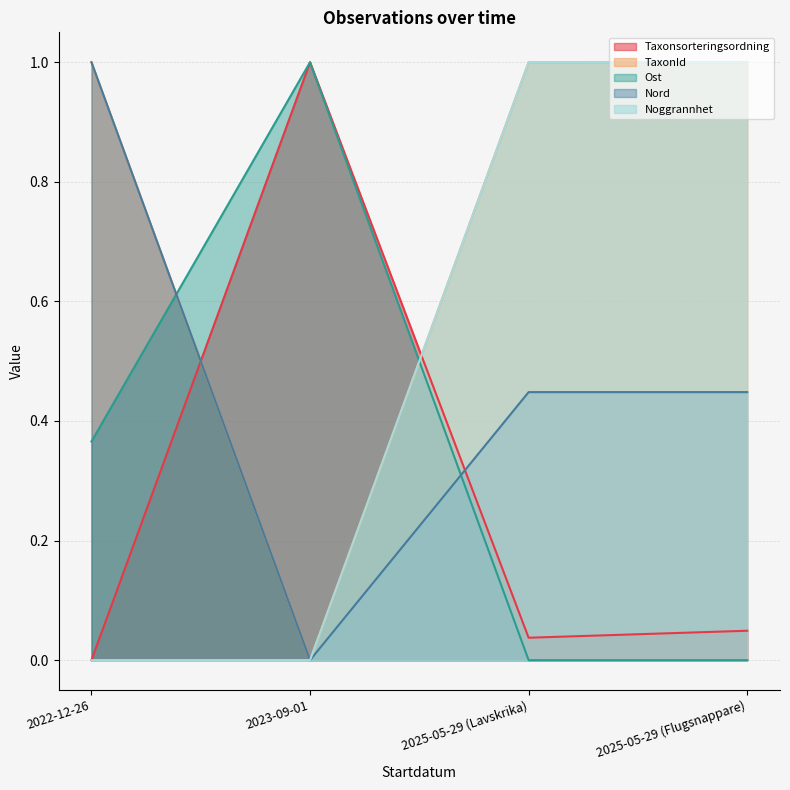

Is it true that Ost equals 0.5 at 2022-12-26?

False